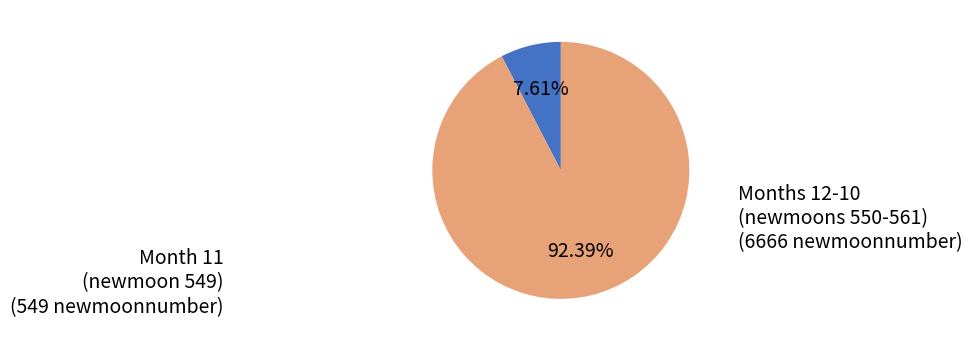

Count the number of slices in the pie.

2